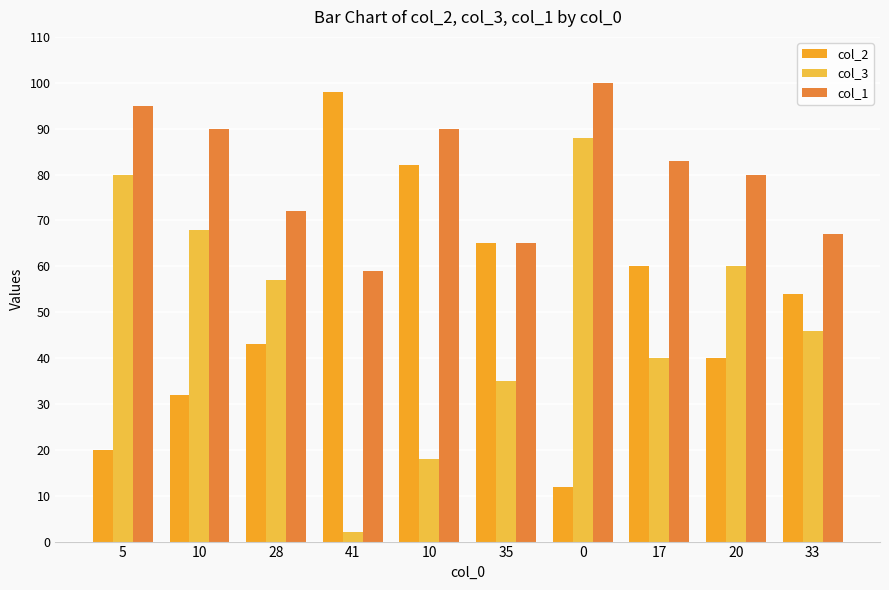

Which has a higher value, 20 or 10?

20